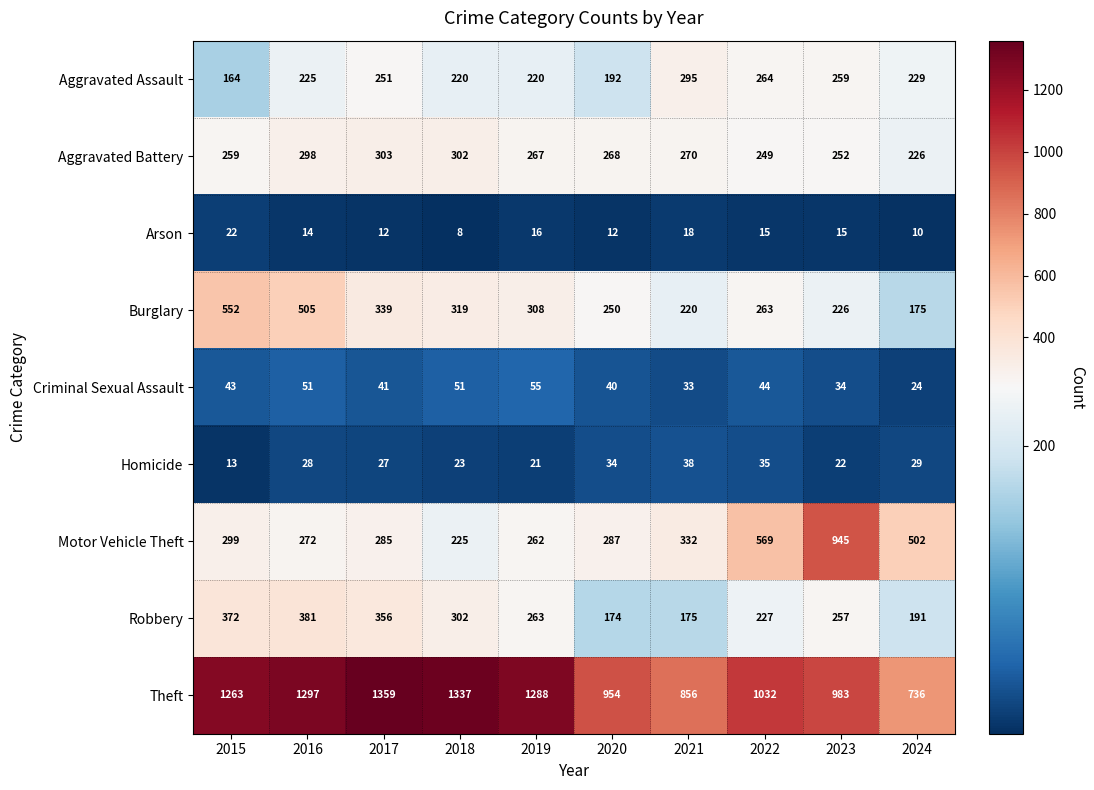

At which category is the sum across all series the highest?

2016